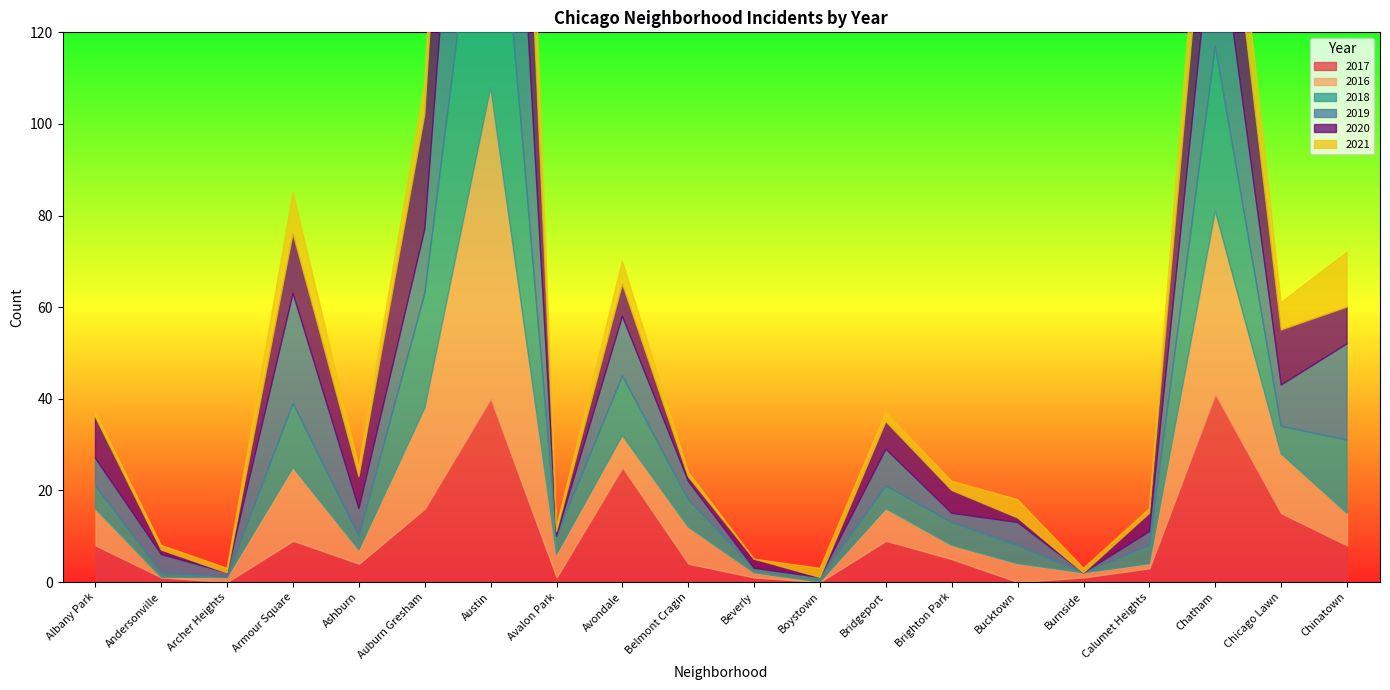

At how many categories does at least one series exceed 34?

2